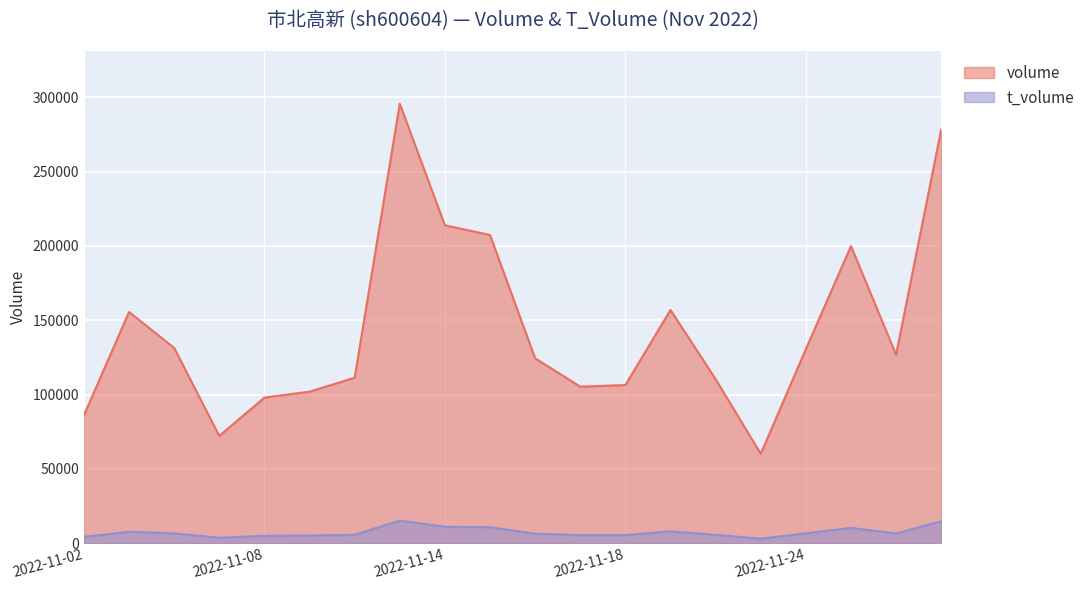

True or false: volume has more than 2 points higher than both neighbors.

True